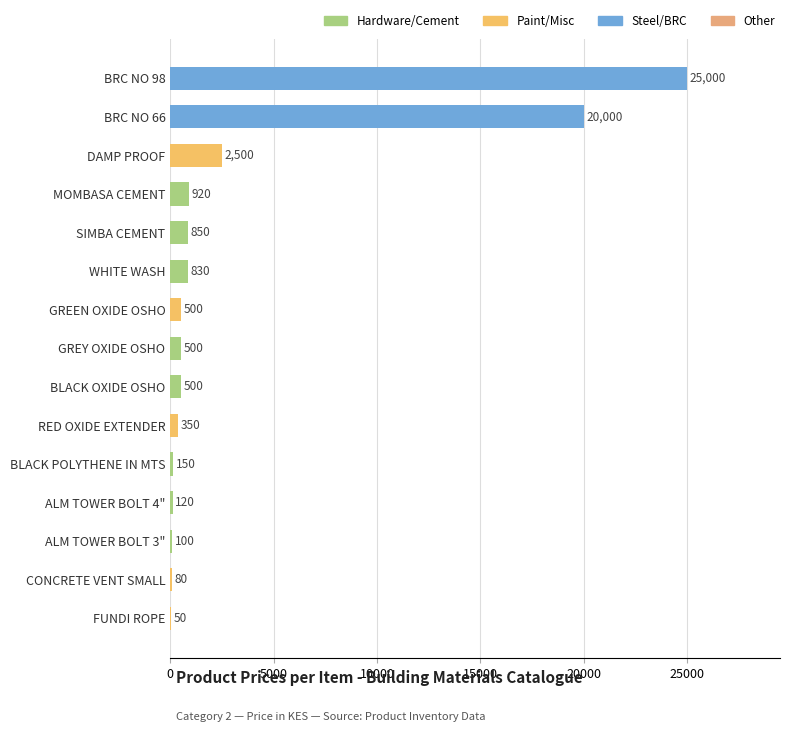

The value at FUNDI ROPE is 50. True or false?

True